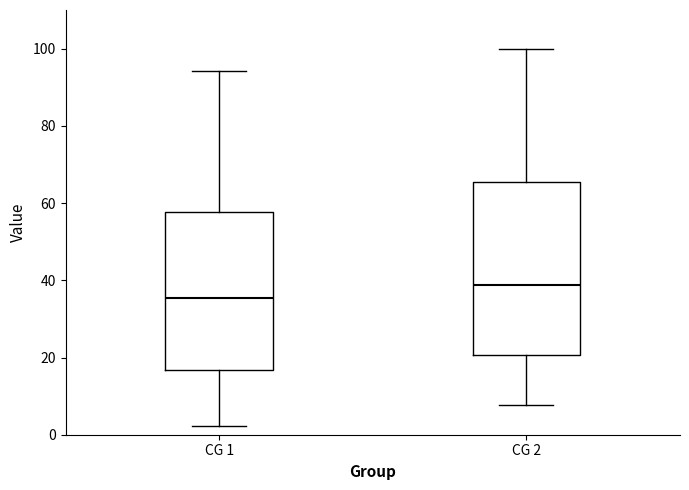

Comparing the boxes themselves (not the whiskers), which one is the tallest?

CG 2